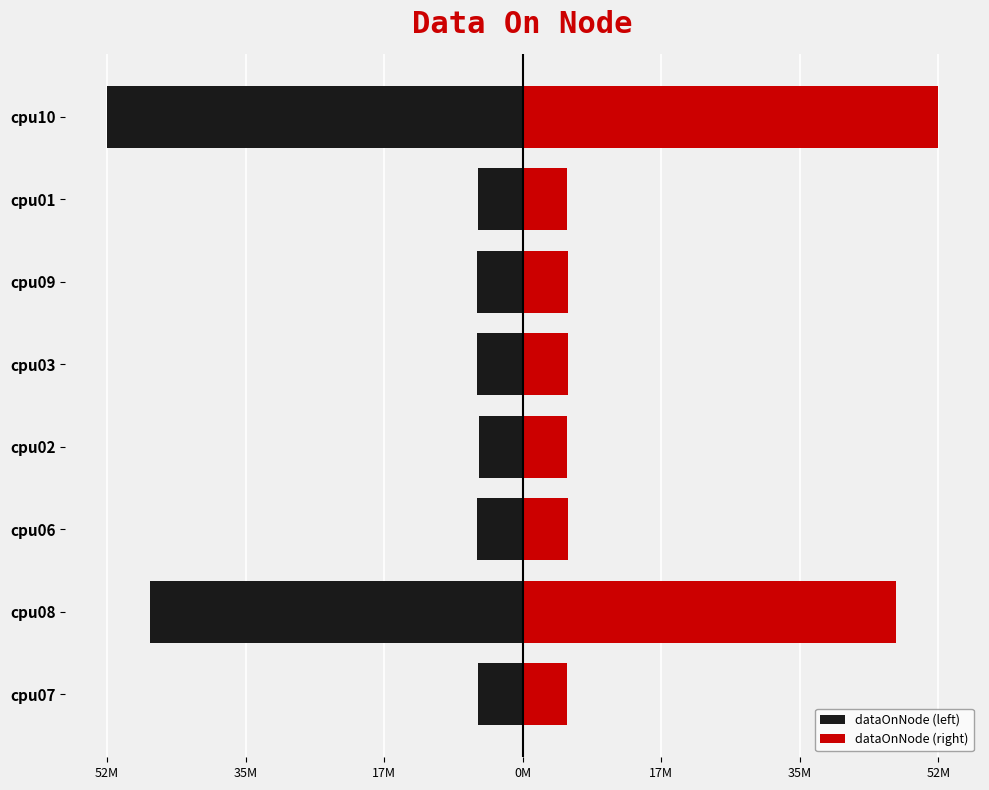

How many bars are there in each group?

2